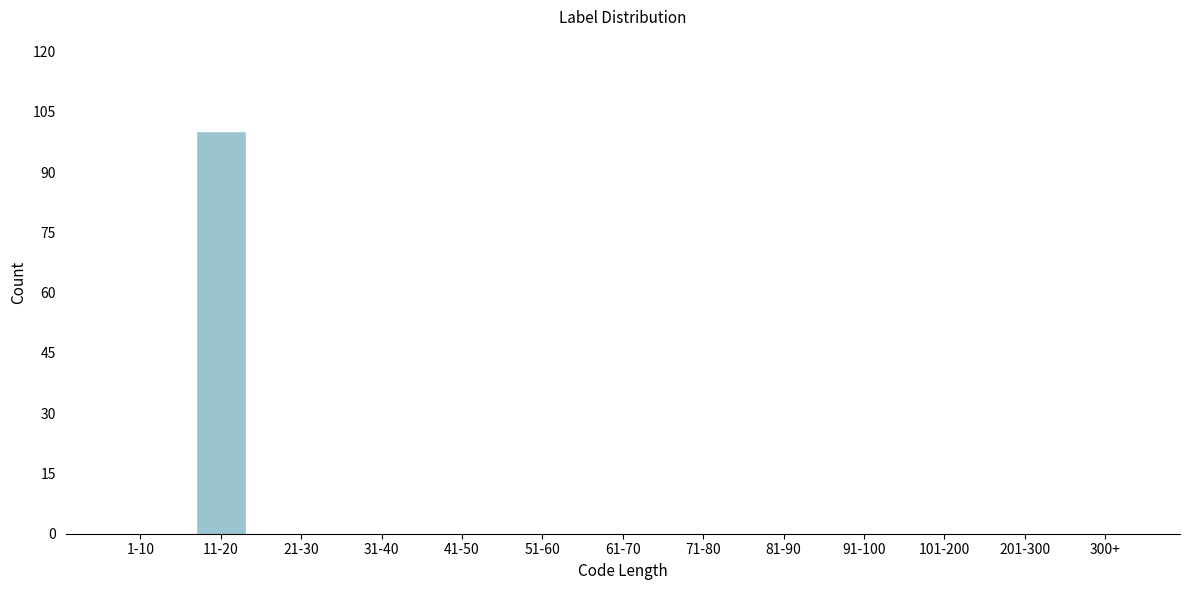

The value at 11-20 is 100. True or false?

True